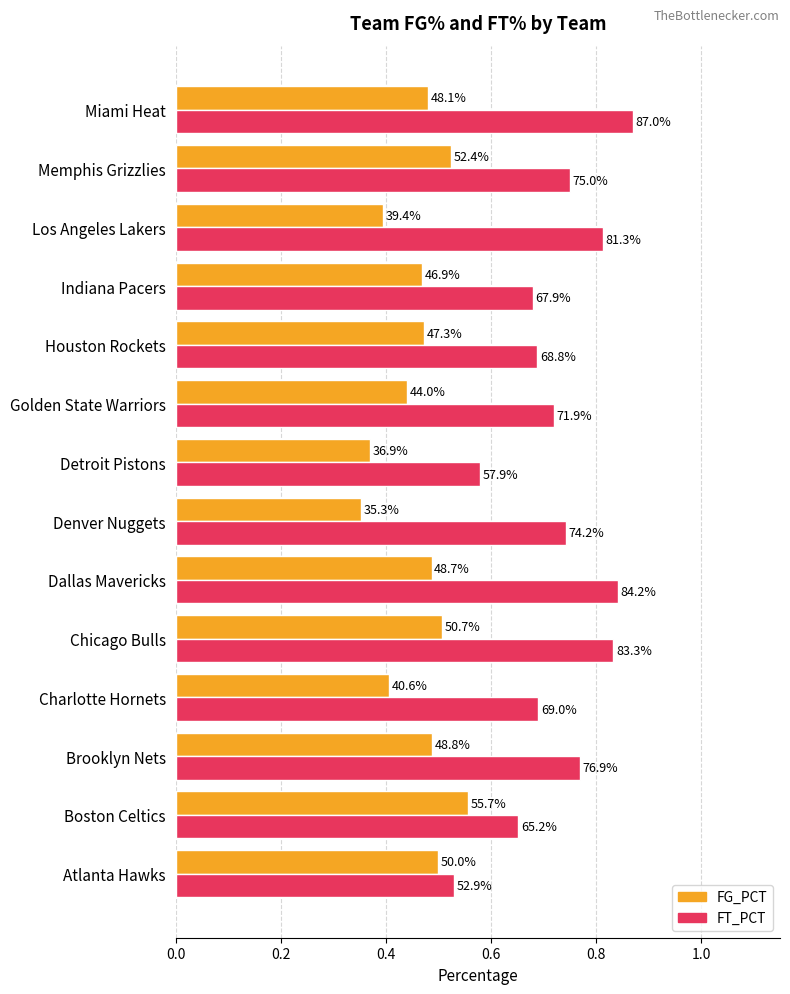

What is the value of the FT_PCT bar at the 6th from the left?

0.8